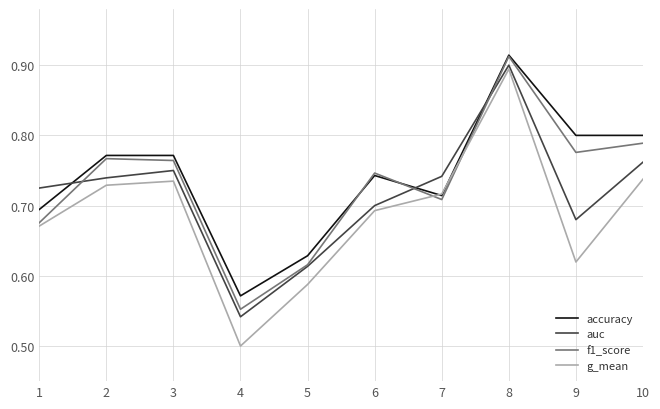

How many interior local peaks does the f1_score series have?

3